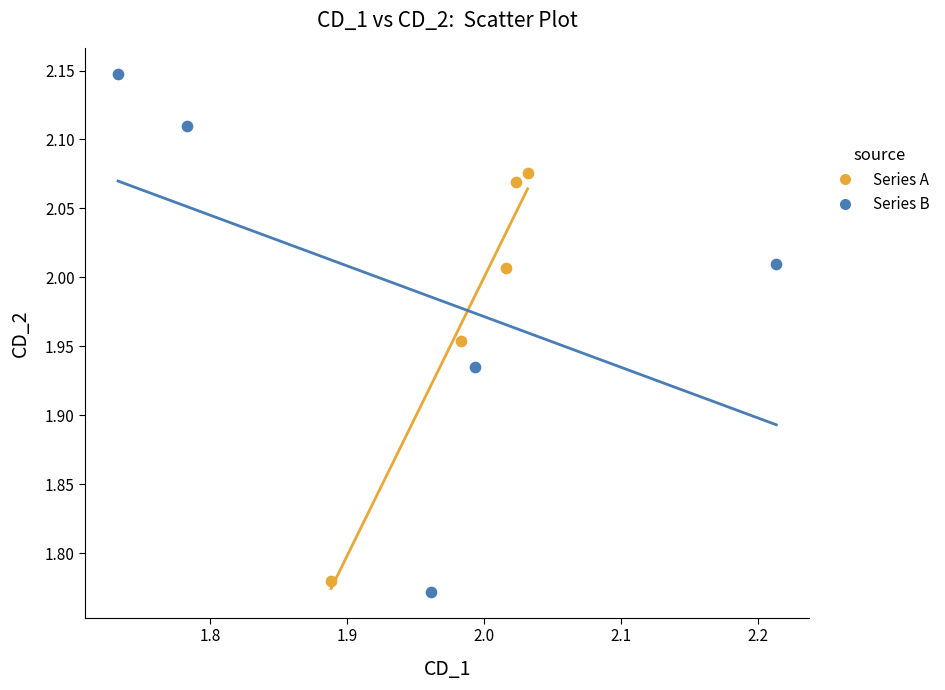

Which series has the largest Y range (max minus min)?

Series B